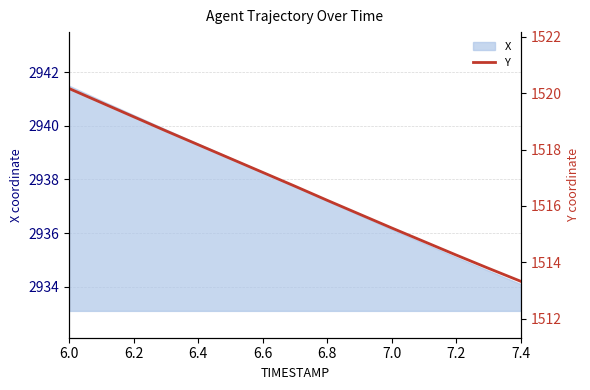

What is the difference between the maximum and second lowest values?

6.4